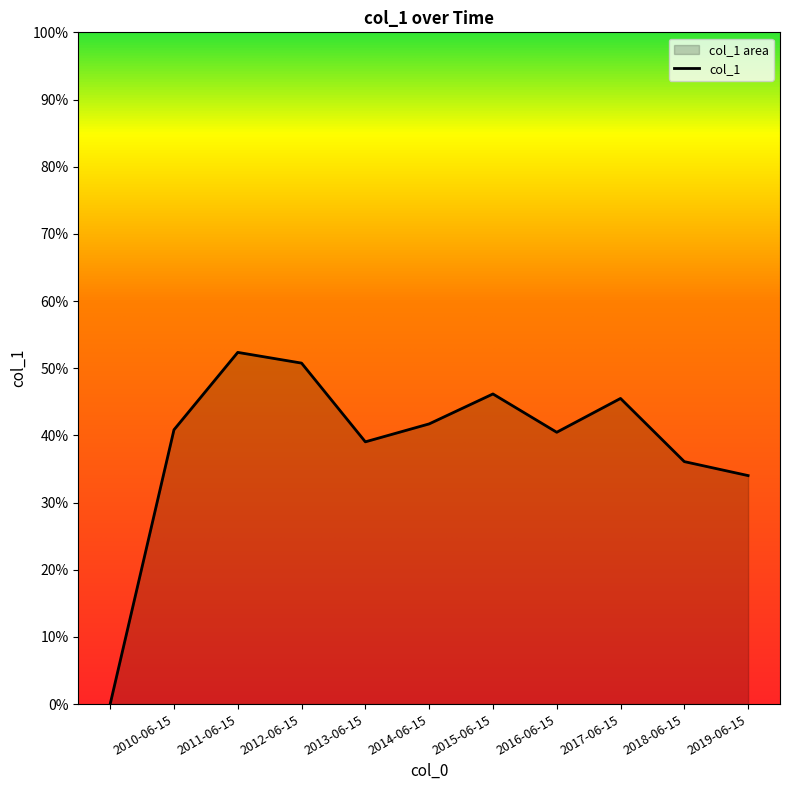

What is the average value?

0.4